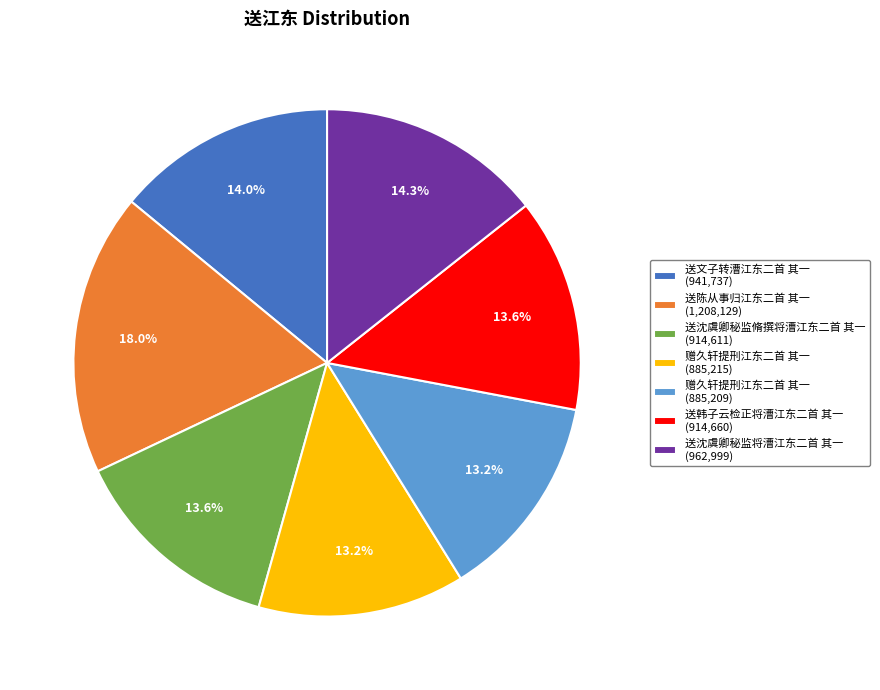

How many segments does this pie chart have?

7